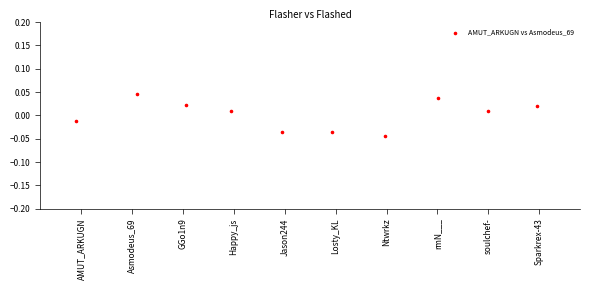

What is the average X value?

4.5